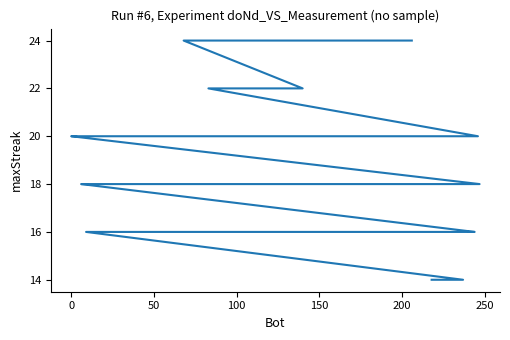

The value at 50 is 9. True or false?

False